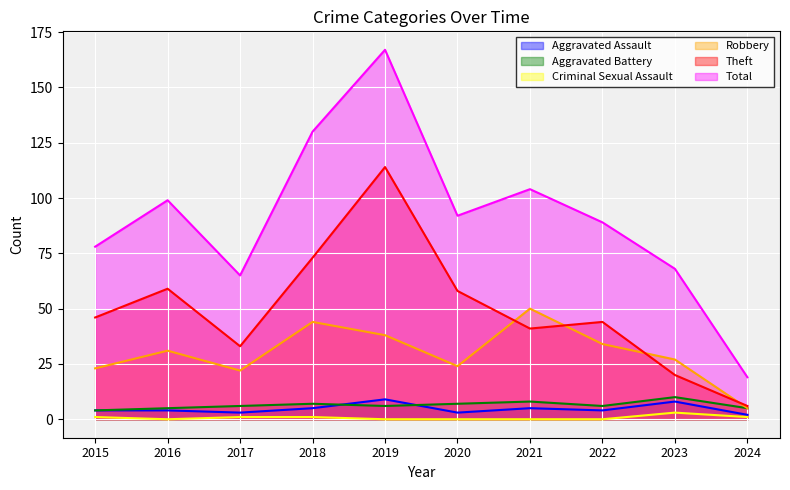

What is the total value across all series at 2024?

38